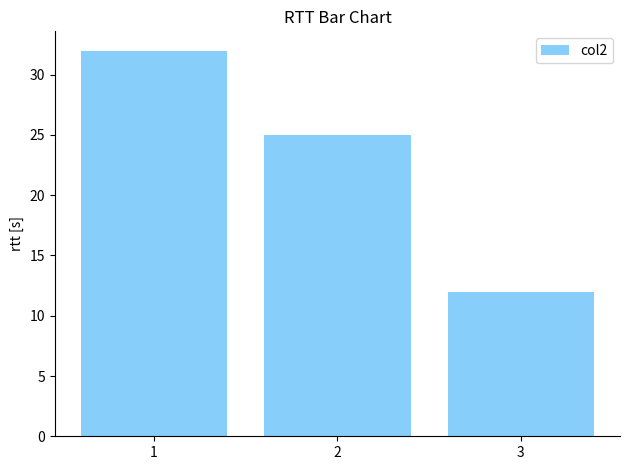

The value at 2 is 25. True or false?

True